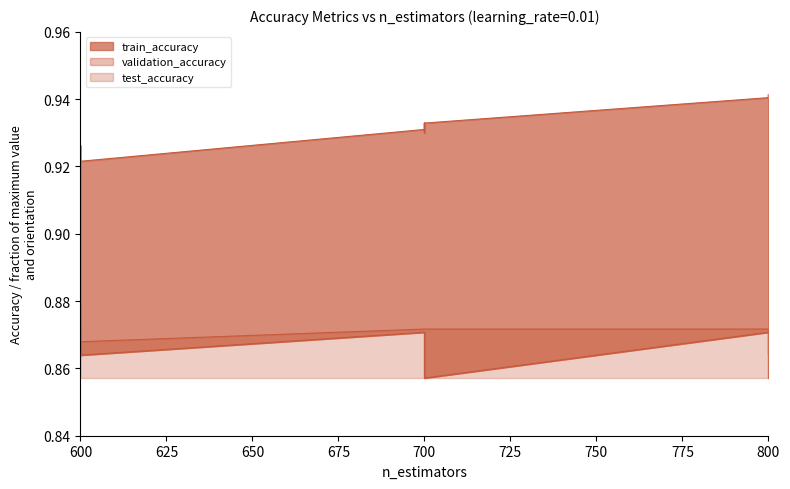

The validation_accuracy series shows 0.9 at 600. True or false?

True